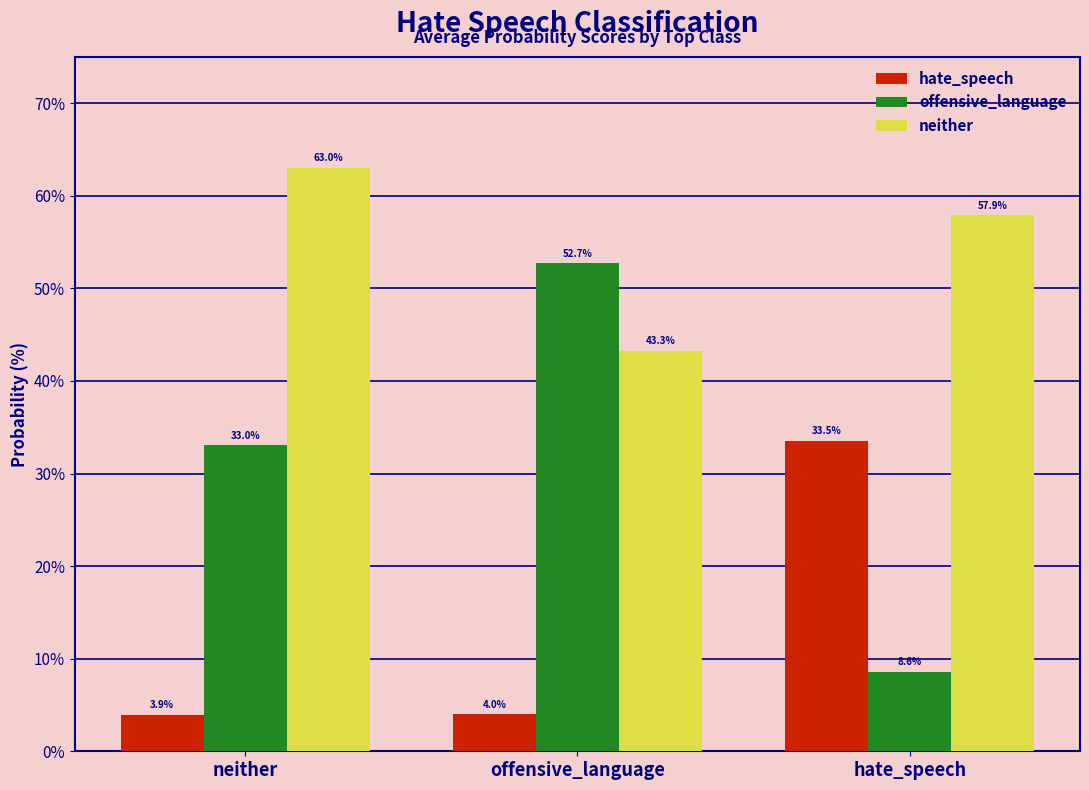

What is the difference between the highest and lowest values at hate_speech?

49.4